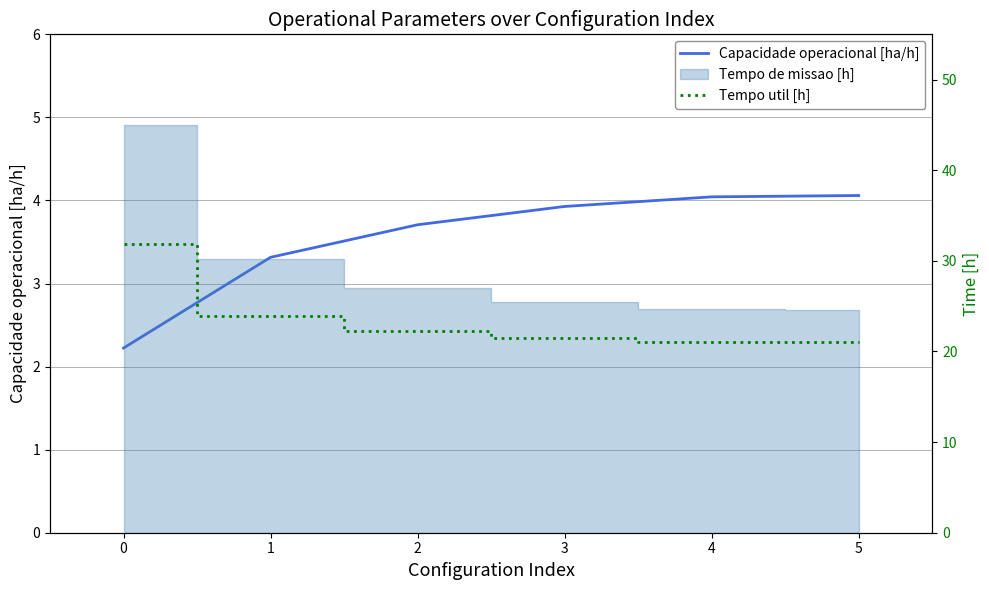

True or false: Capacidade operacional [ha/h] has a value of 4.0 at 4.

True